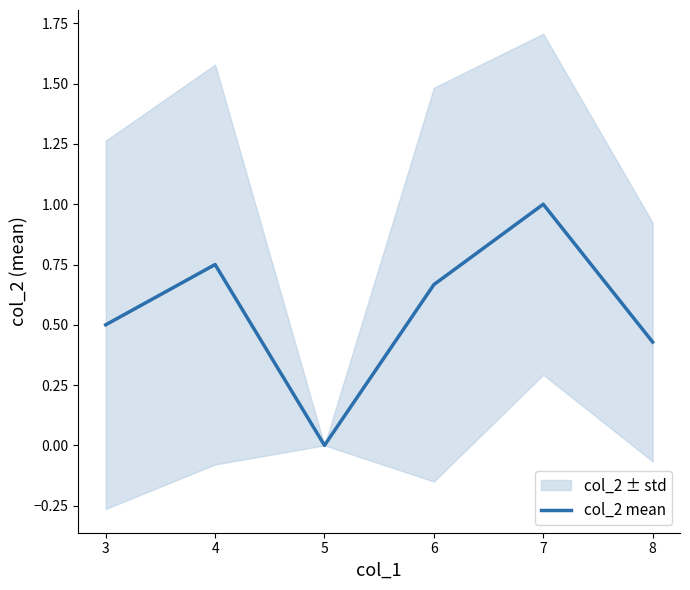

What is the approximate value at 6?

0.7